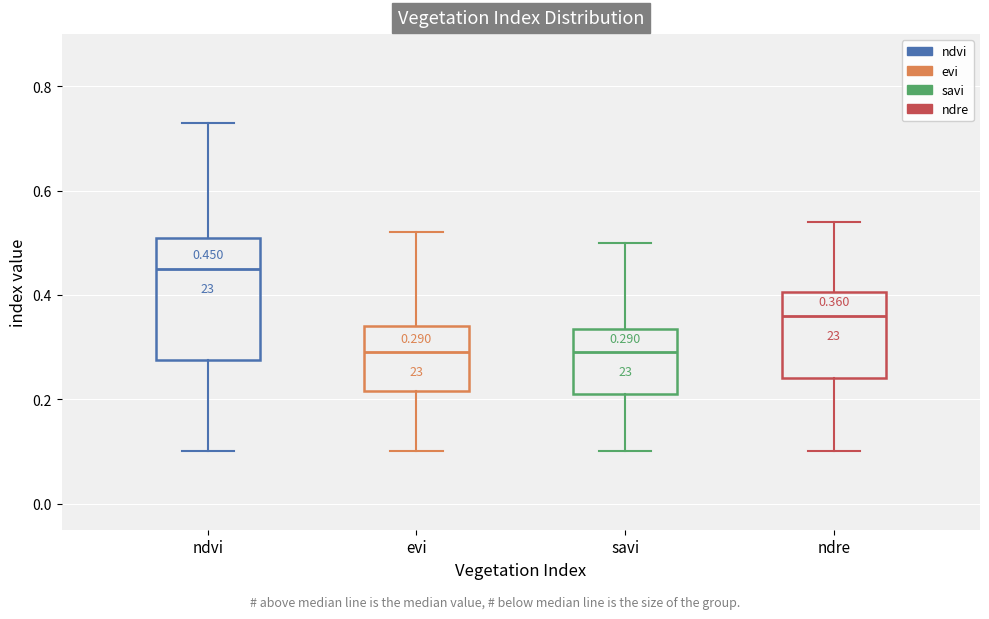

Which box is the tallest, from its lower edge to its upper edge?

ndvi